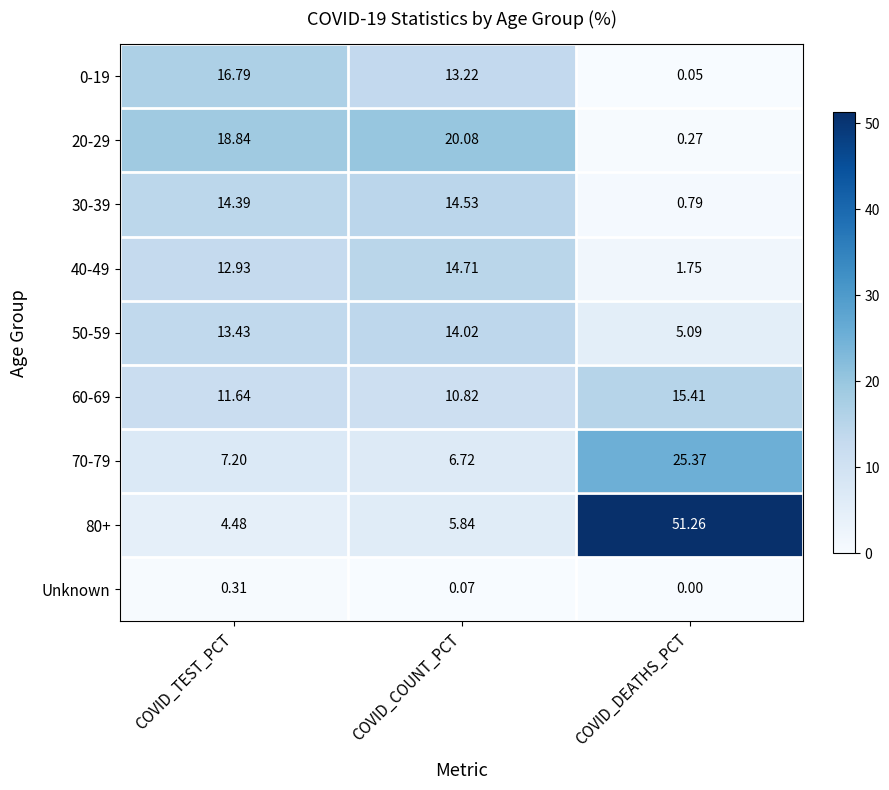

How many distinct data groups are displayed?

9